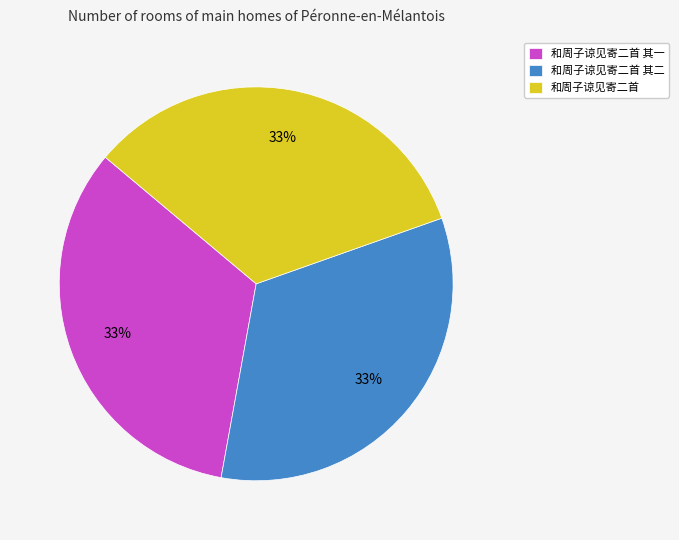

Does 和周子谅见寄二首 account for over 50% of the chart?

No